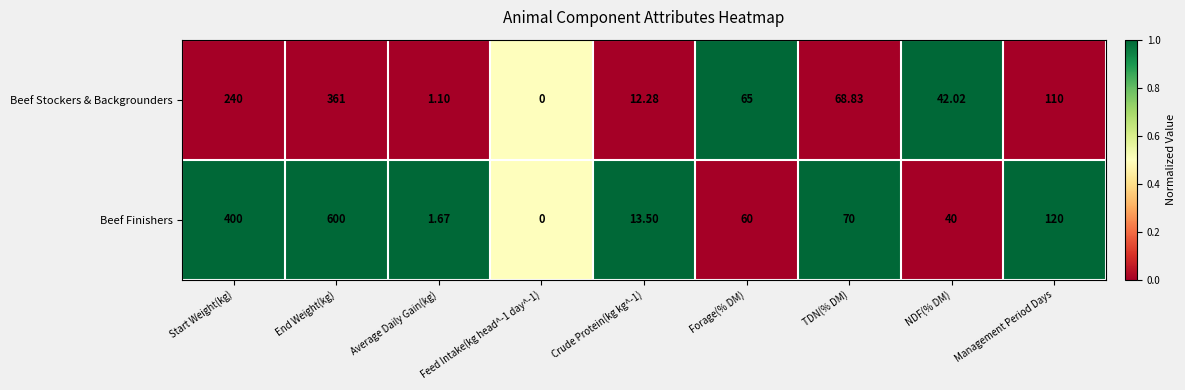

At which category does the chart reach its peak across all series?

End Weight(kg)